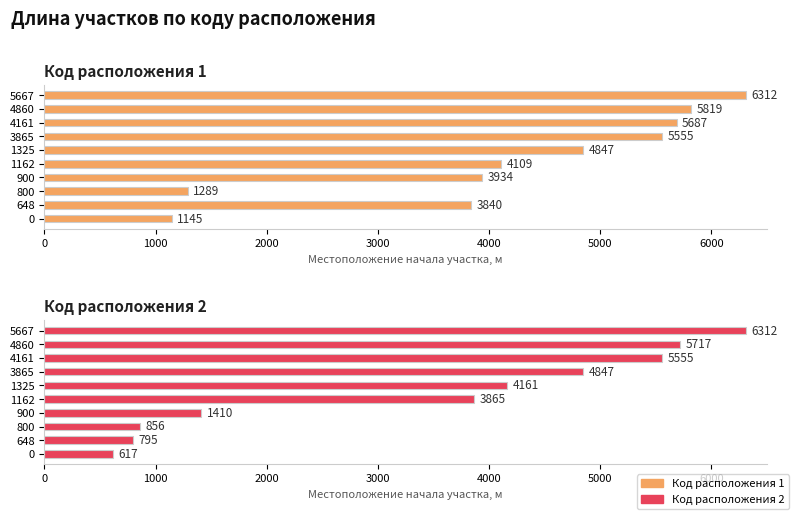

What is the difference between the maximum and minimum values in the Код расположения 2 series?

5695